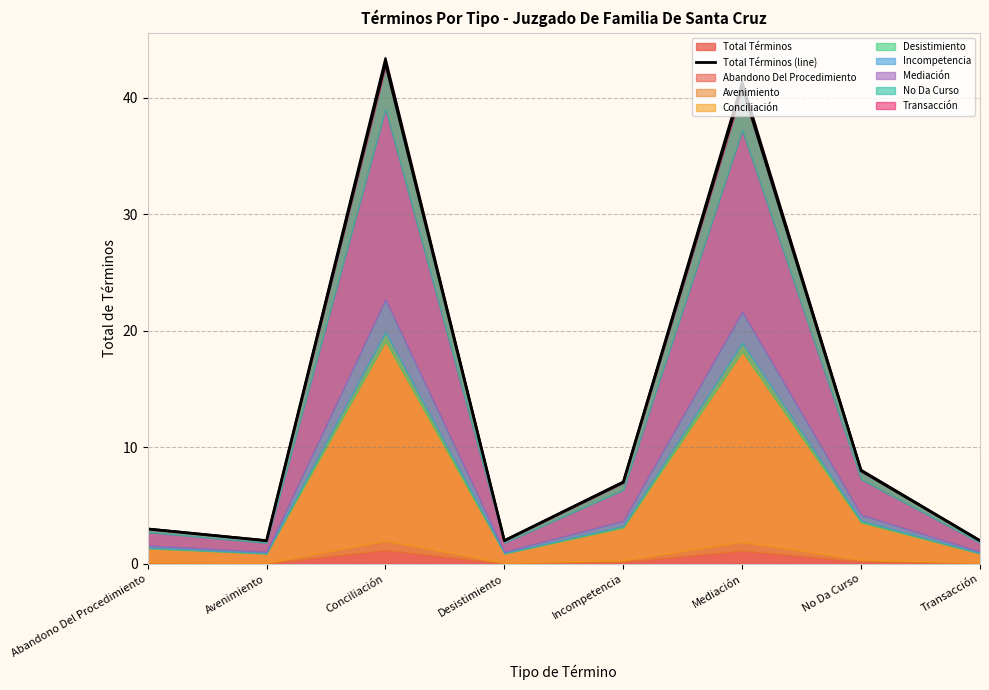

Reading left to right, what are all the values shown in this chart?

Abandono Del Procedimiento=3	Avenimiento=2	Conciliación=43	Desistimiento=2	Incompetencia=7	Mediación=41	No Da Curso=8	Transacción=2